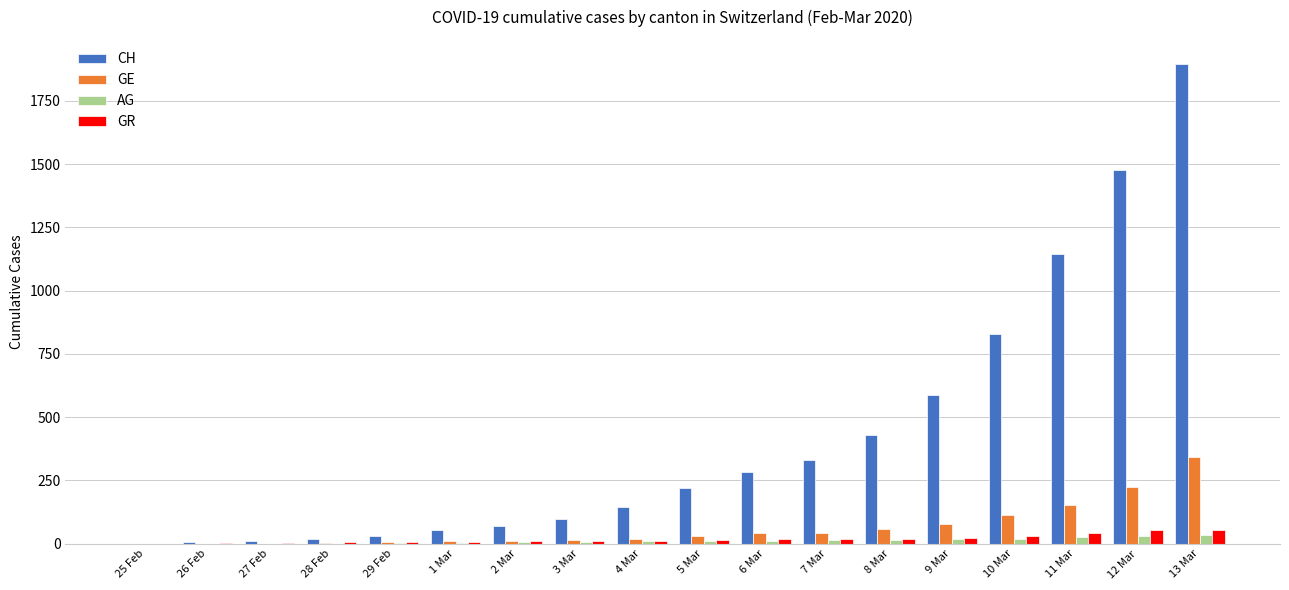

At which category does the chart reach its peak across all series?

13 Mar